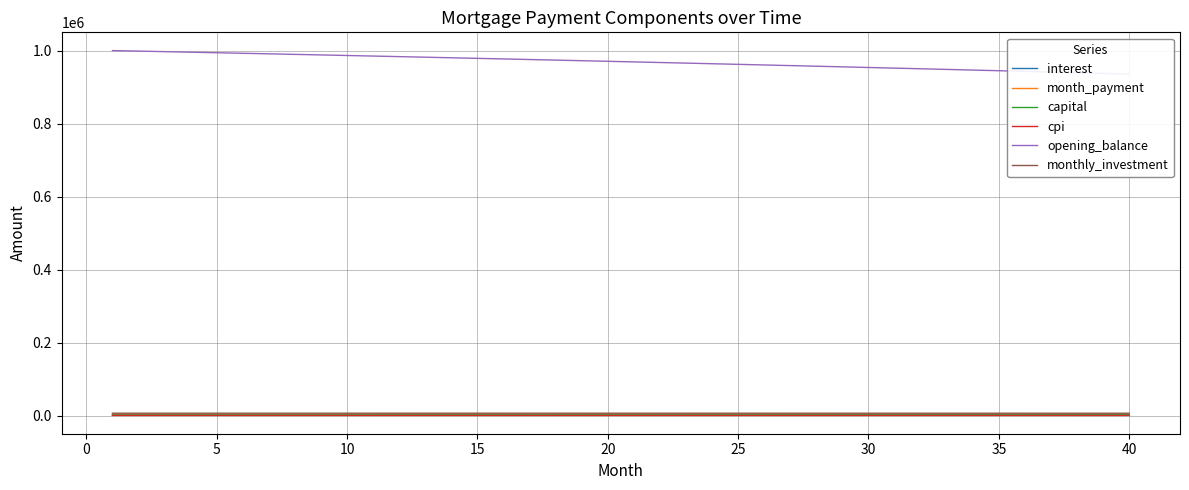

Does the chart have visible grid lines?

Yes